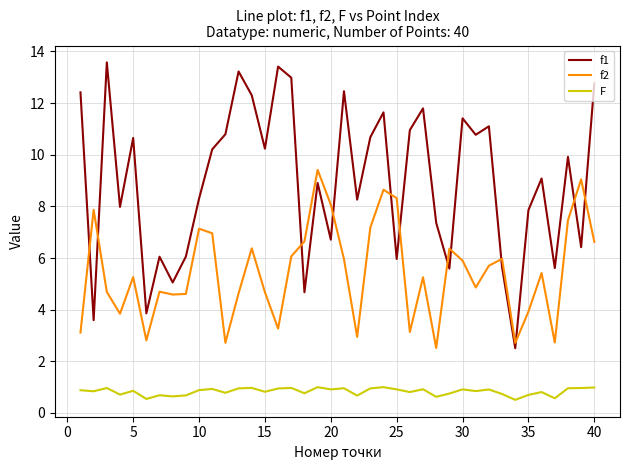

How many interior local valleys does the f2 series have?

11